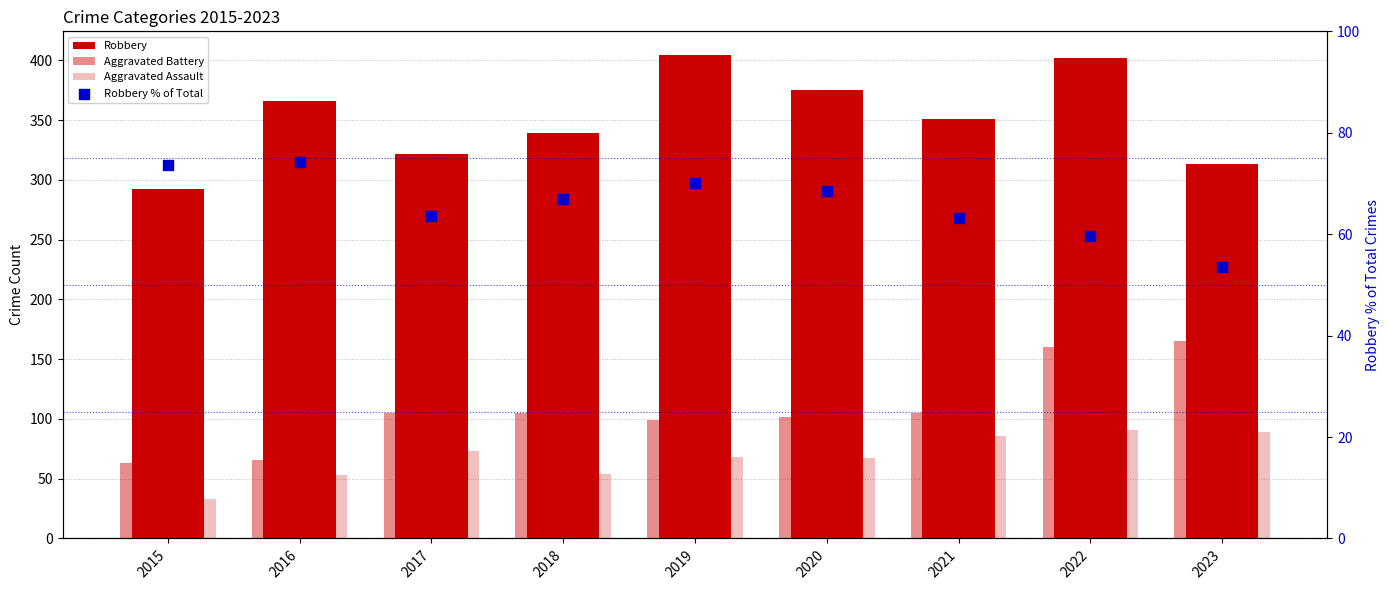

What are all the series names shown in the legend?

Robbery, Aggravated Battery, Aggravated Assault, Robbery % of Total